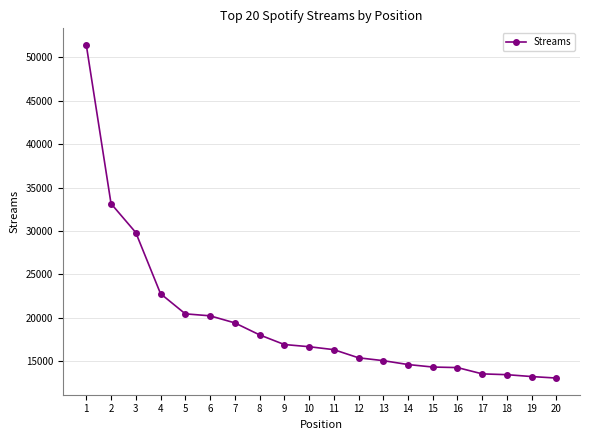

What is the sum of the values at 1 and 7?

70846